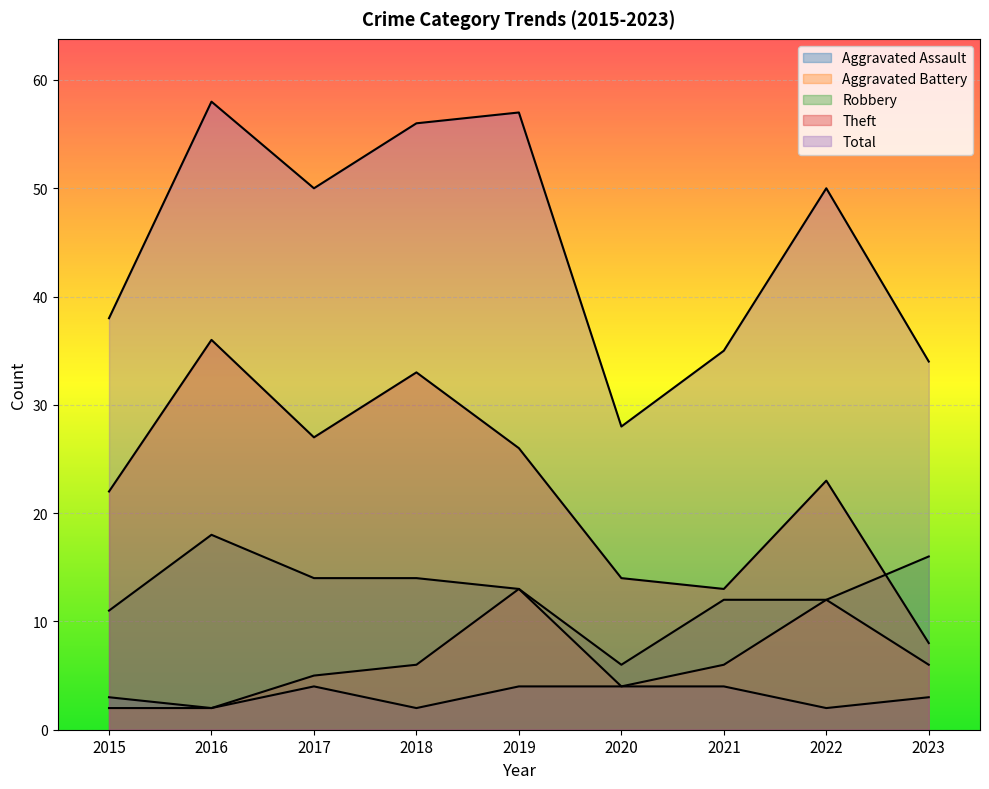

What is the lowest value of the Total series?

28